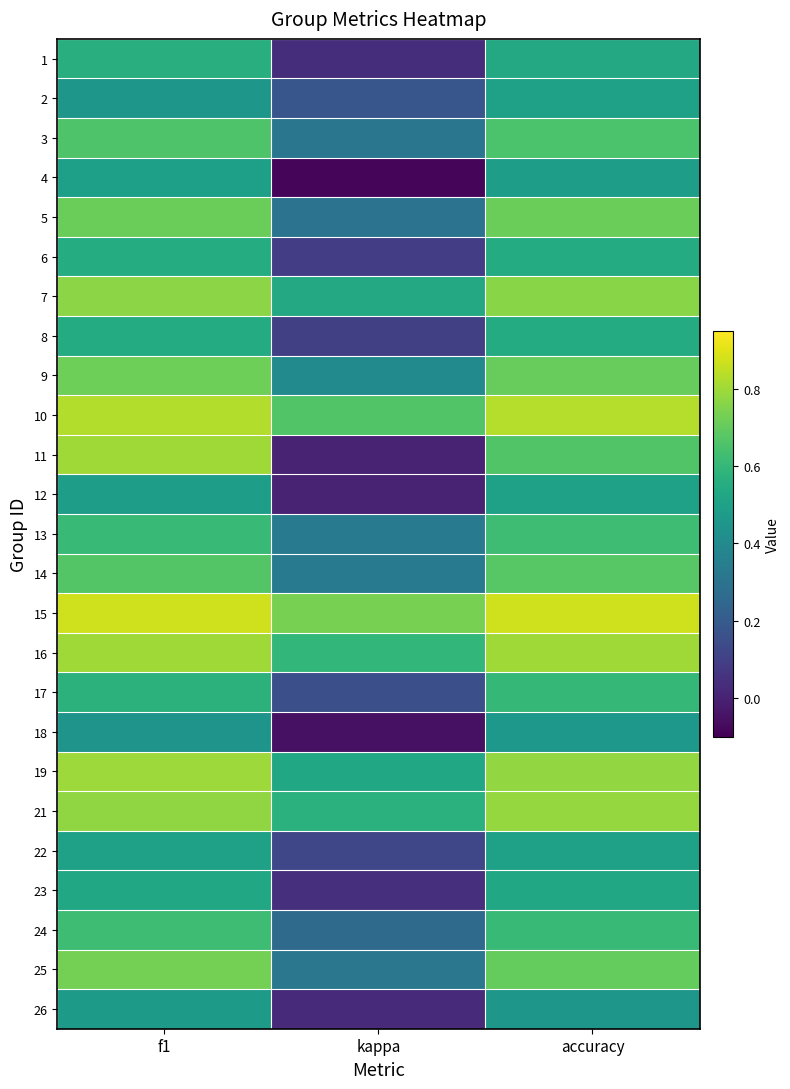

The value of 19 at f1 is 0.8. True or false?

True